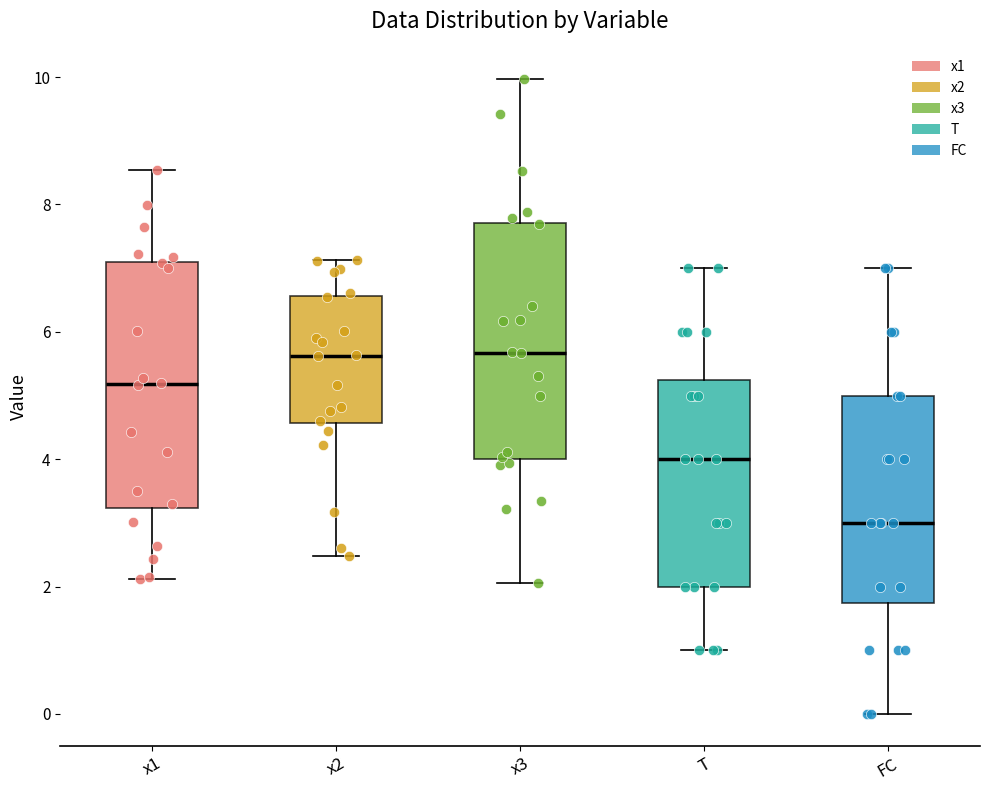

Where does the median line of the box for T sit on the y-axis? The values are not printed on the chart, so give them approximately, as read against the axis.

4.0